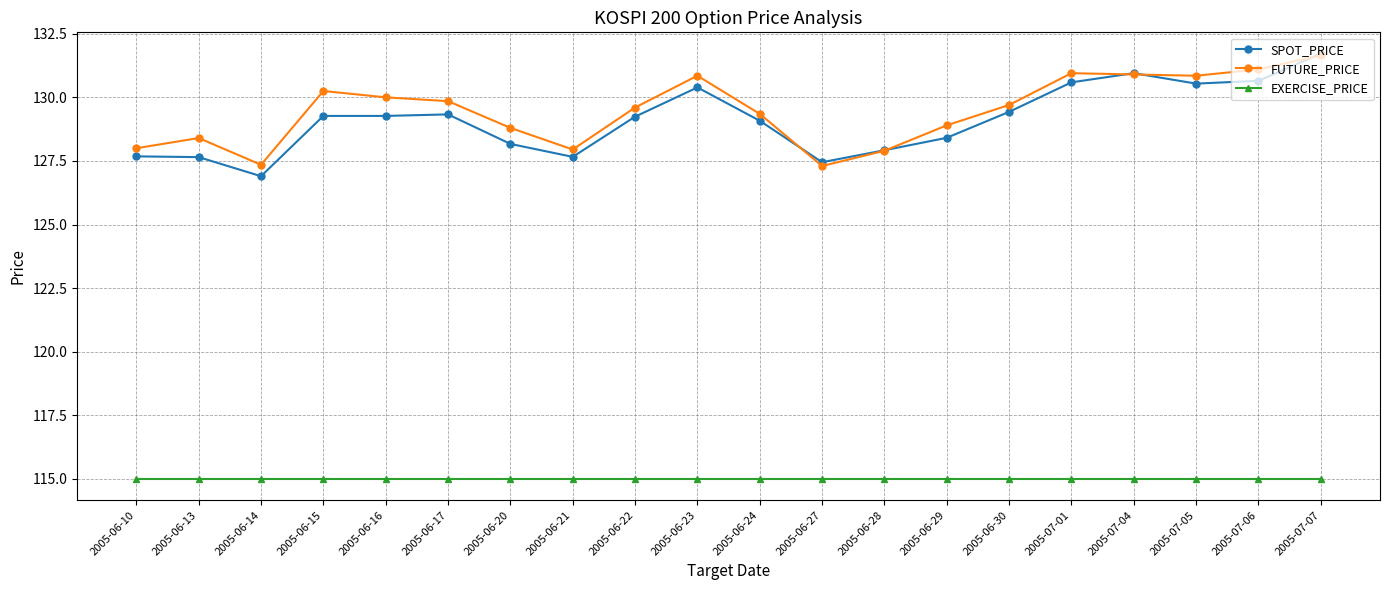

True or false: FUTURE_PRICE and EXERCISE_PRICE cross at least once.

False